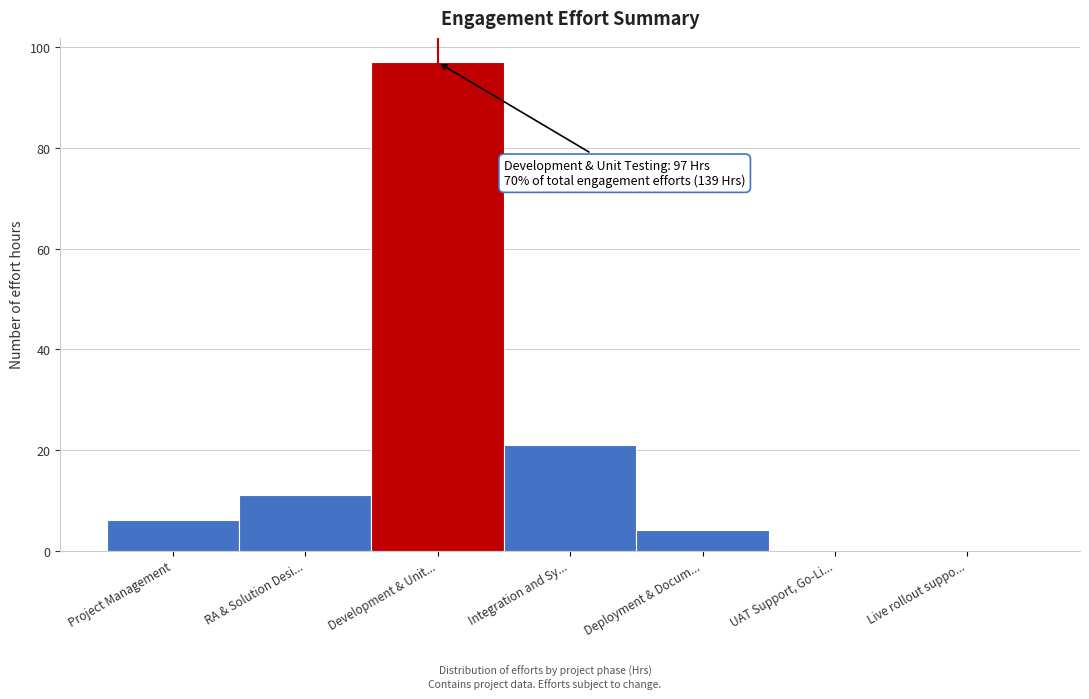

Reading left to right, what are all the values shown in this chart?

Project Management=6	RA & Solution Desi...=11	Development & Unit...=97	Integration and Sy...=21	Deployment & Docum...=4	UAT Support, Go-Li...=0	Live rollout suppo...=0